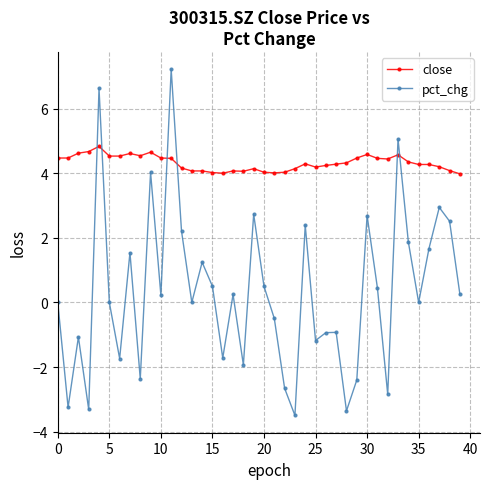

What is the minimum value for close?

4.0